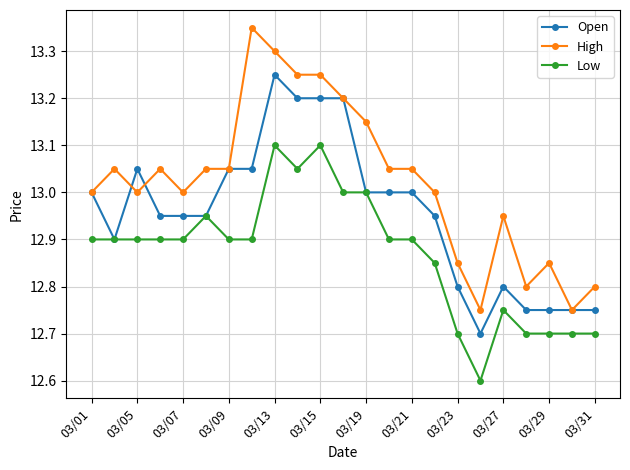

True or false: High has more than 1 interior local peaks.

True